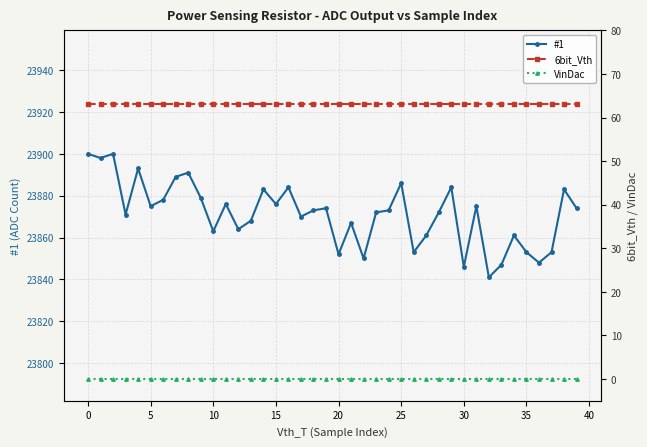

True or false: VinDac and #1 cross at least once.

False